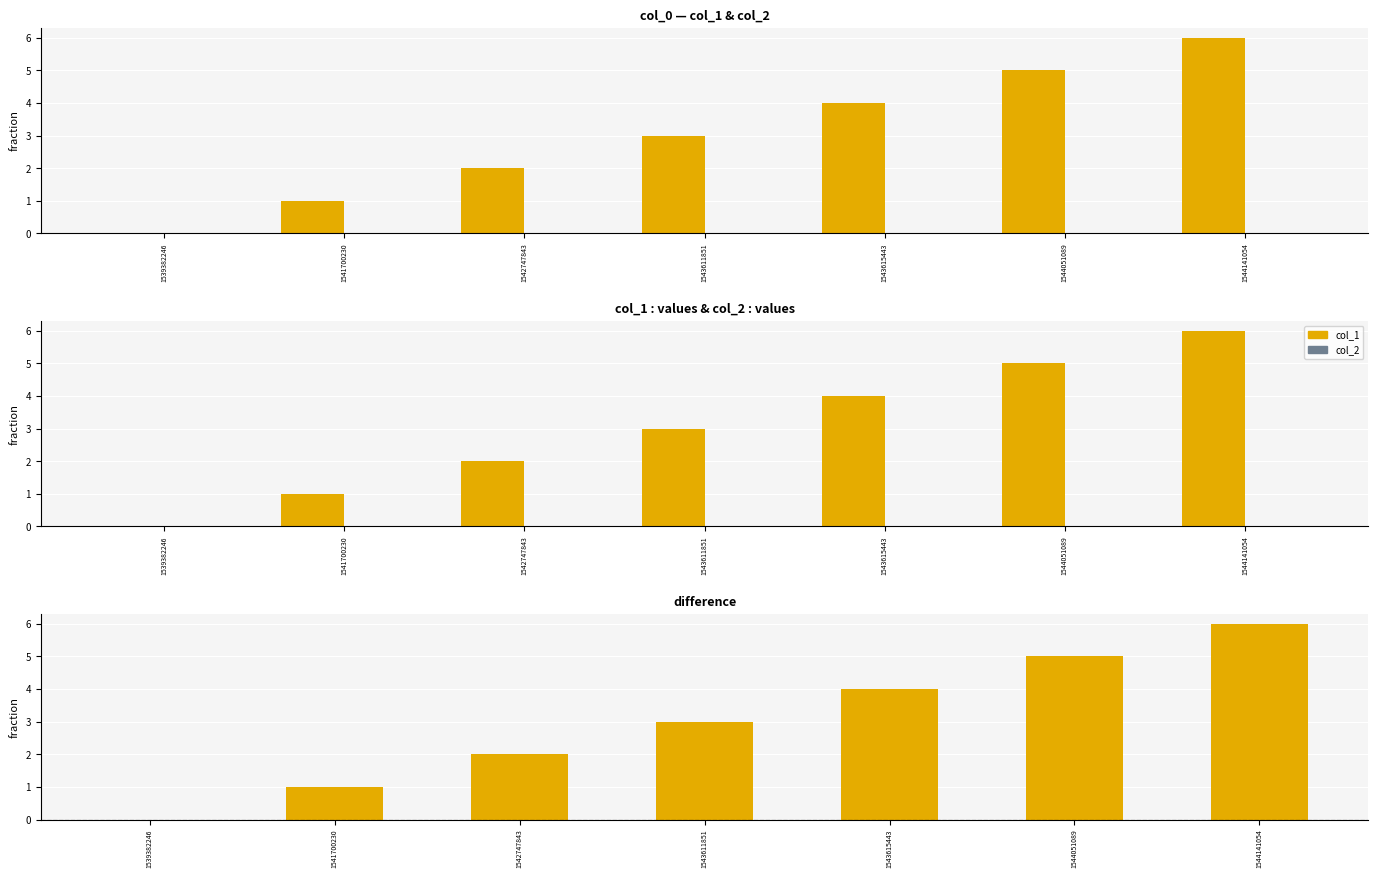

What is the total value across all series at 1543615443?

8